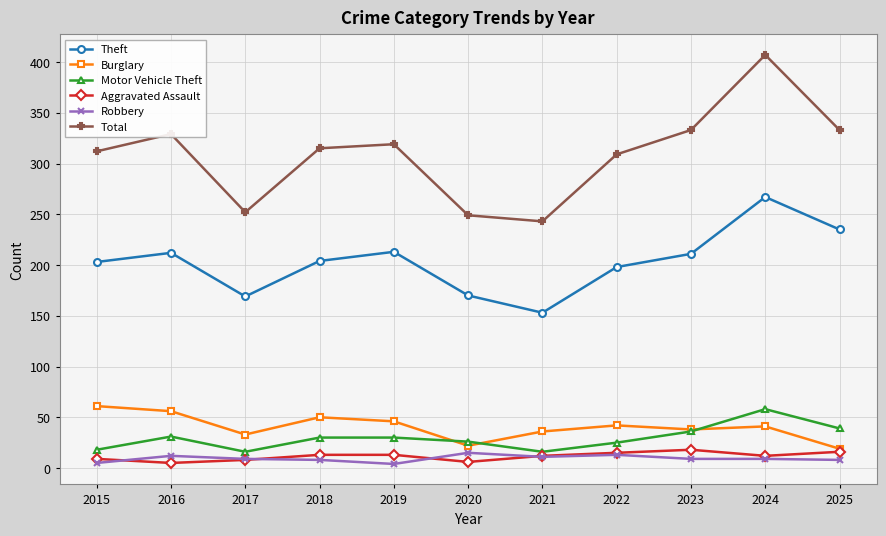

What is the total value across all series at 2023?

645